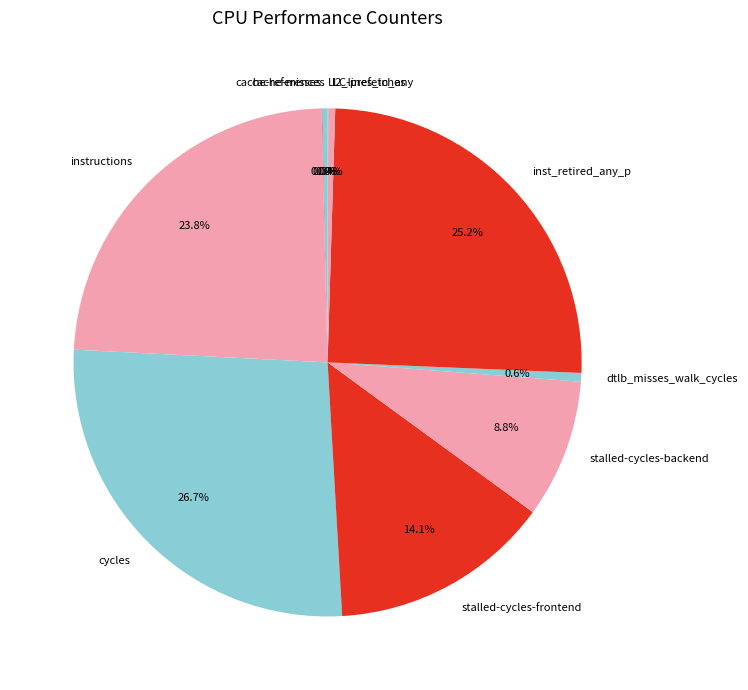

Is there a majority slice in this chart?

No